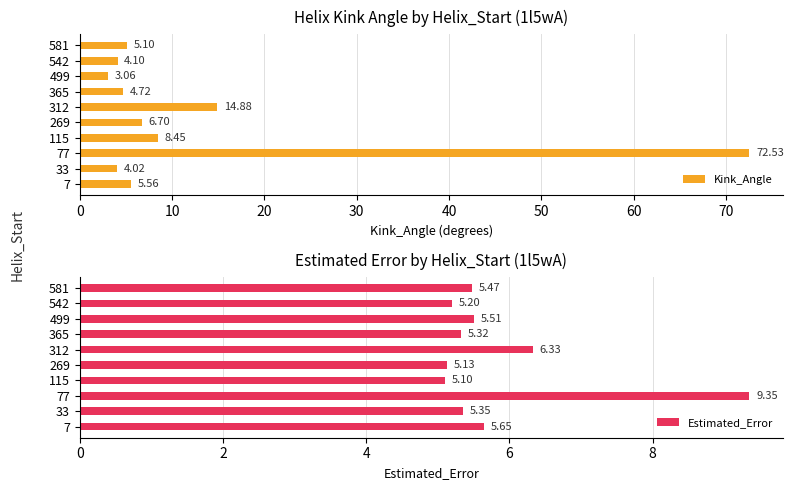

List the labels in order of Kink_Angle value, smallest first.

499, 33, 542, 365, 581, 7, 269, 115, 312, 77